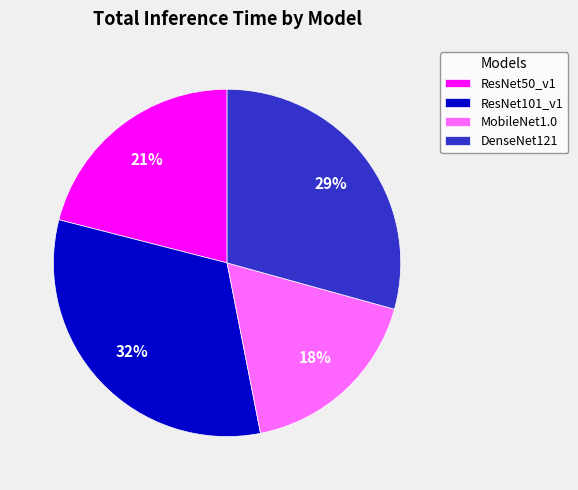

Does ResNet101_v1 account for over 50% of the chart?

No